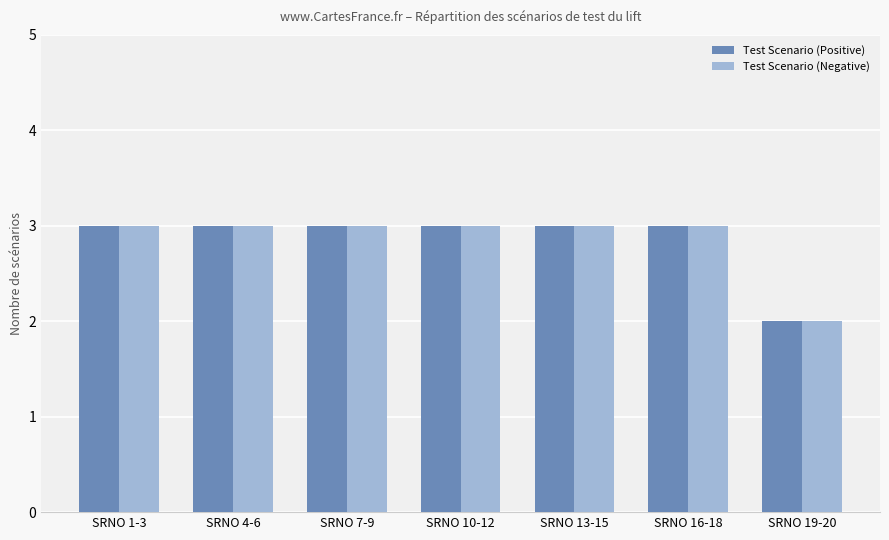

How many data points does each series have?

7